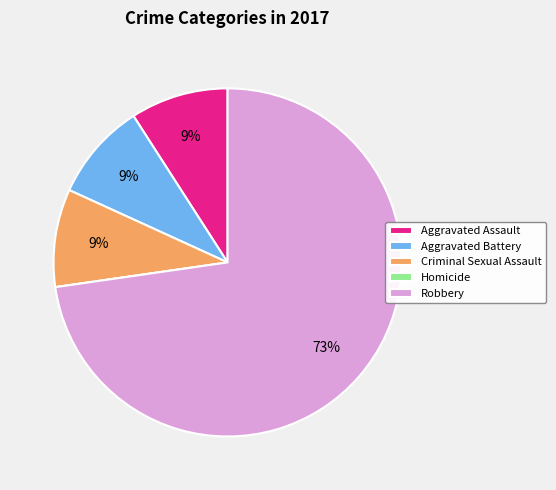

Which slice is the largest?

Robbery